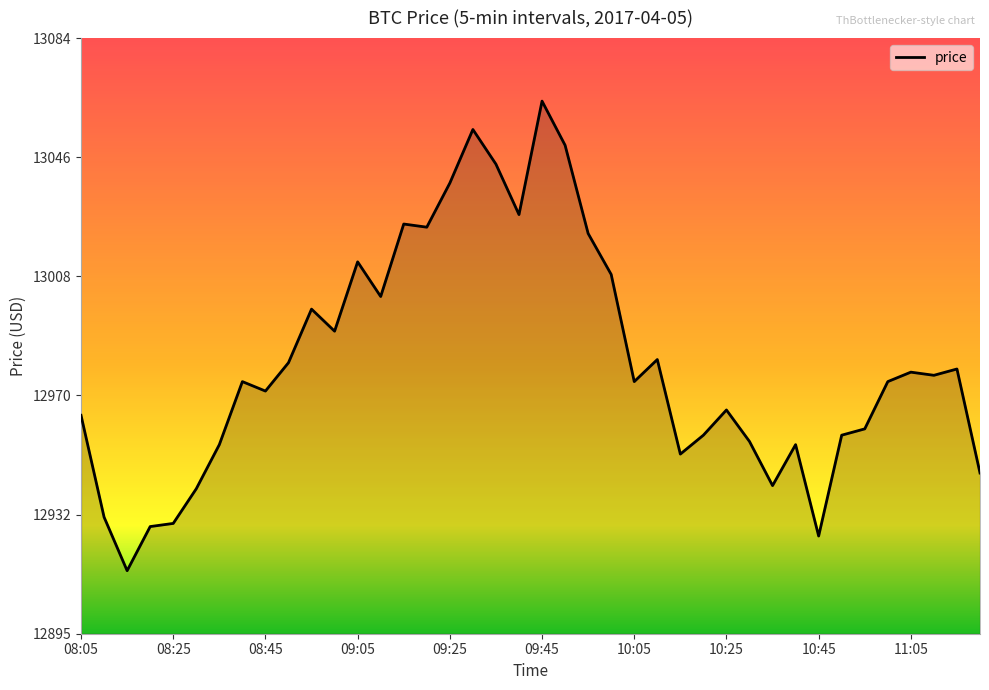

What is the smallest value displayed?

12915.0